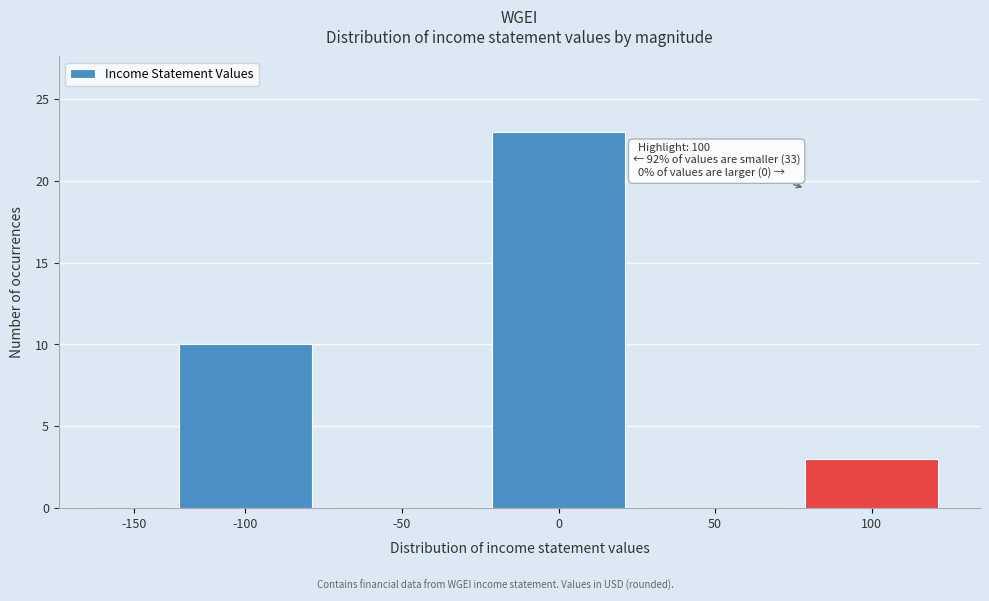

Reading left to right, transcribe all the data shown in this chart.

-150=0	-100=10	-50=0	0=23	50=0	100=3